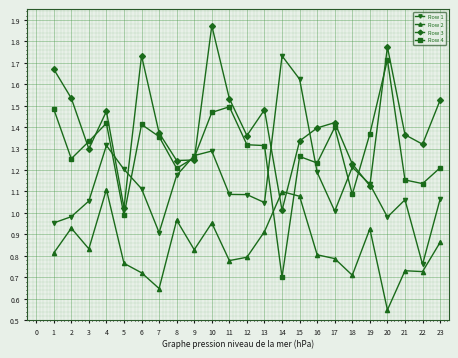

At which label does Row 1 first exceed 1?

3